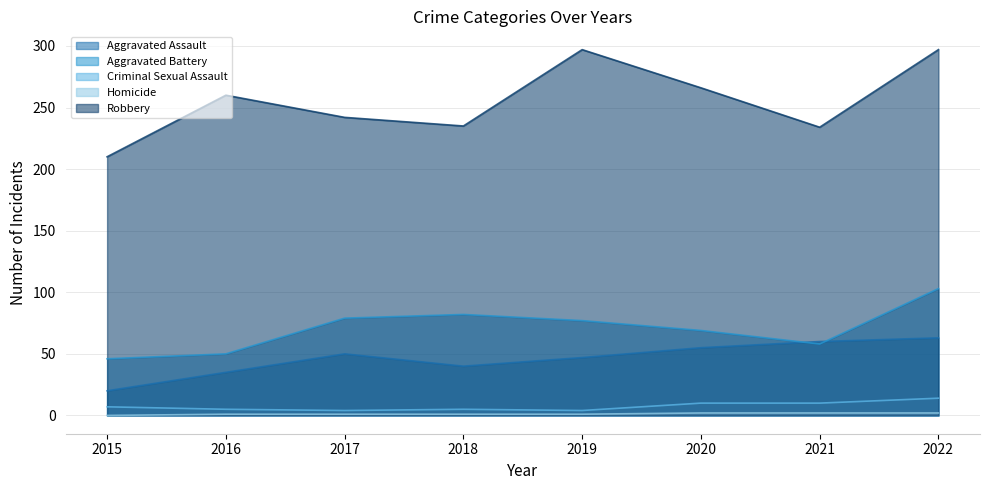

Reading left to right, extract all data points from this chart.

Aggravated Assault: 2015=20	2016=35	2017=50	2018=40	2019=47	2020=55	2021=60	2022=63
Aggravated Battery: 2015=46	2016=50	2017=79	2018=82	2019=77	2020=69	2021=58	2022=103
Criminal Sexual Assault: 2015=7	2016=5	2017=4	2018=5	2019=4	2020=10	2021=10	2022=14
Homicide: 2015=0	2016=1	2017=1	2018=1	2019=1	2020=2	2021=2	2022=2
Robbery: 2015=210	2016=260	2017=242	2018=235	2019=297	2020=266	2021=234	2022=297